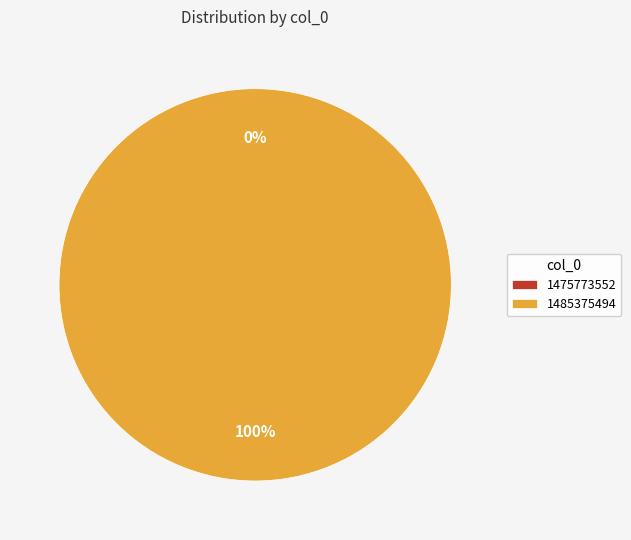

How many slices are in this pie chart?

2